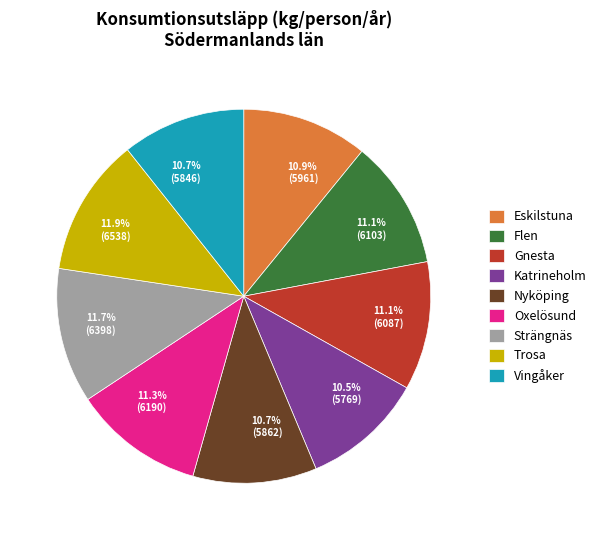

What is the ratio of the value at Strängnäs to the value at Vingåker?

1.1